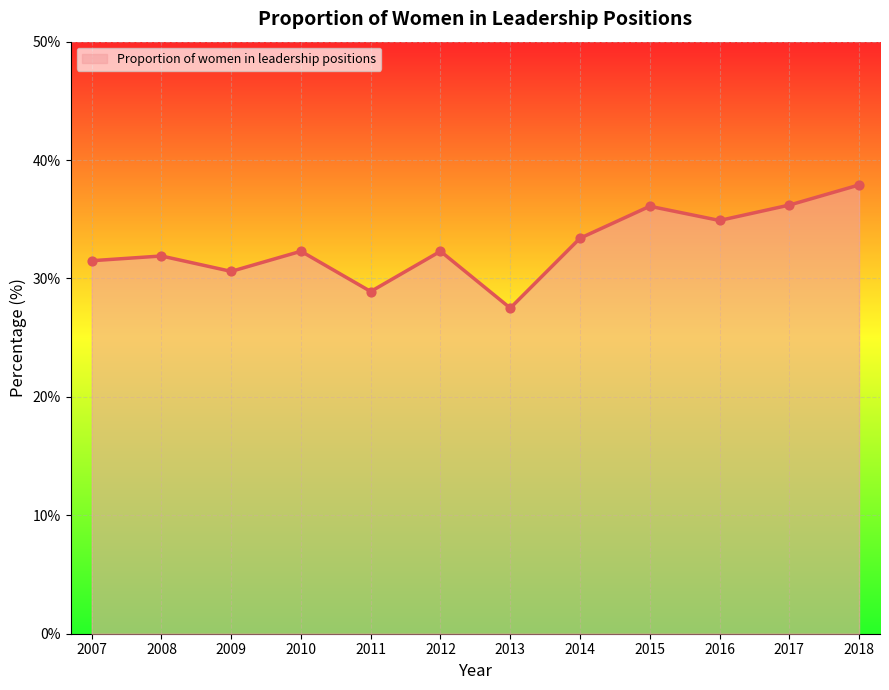

What is the change in value from 2007 to 2009?

-0.9